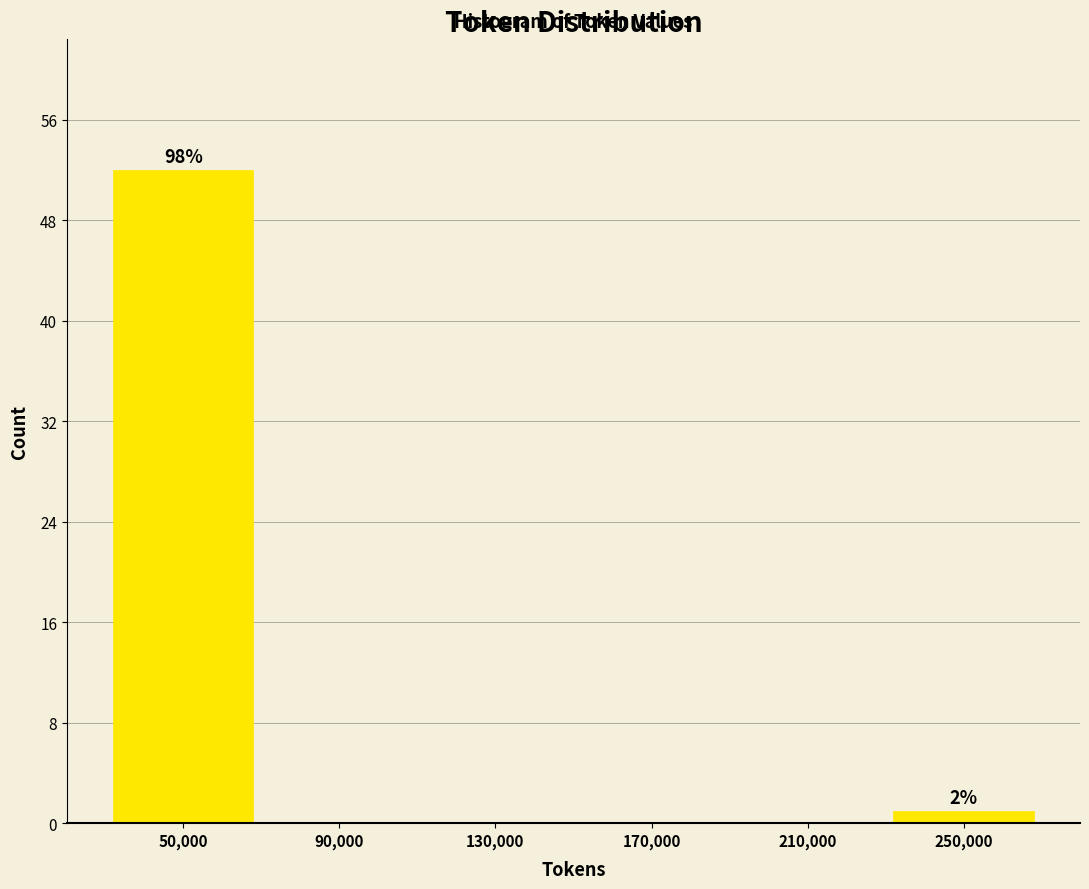

Which range on the x-axis has the tallest bar?

30000 to 70000